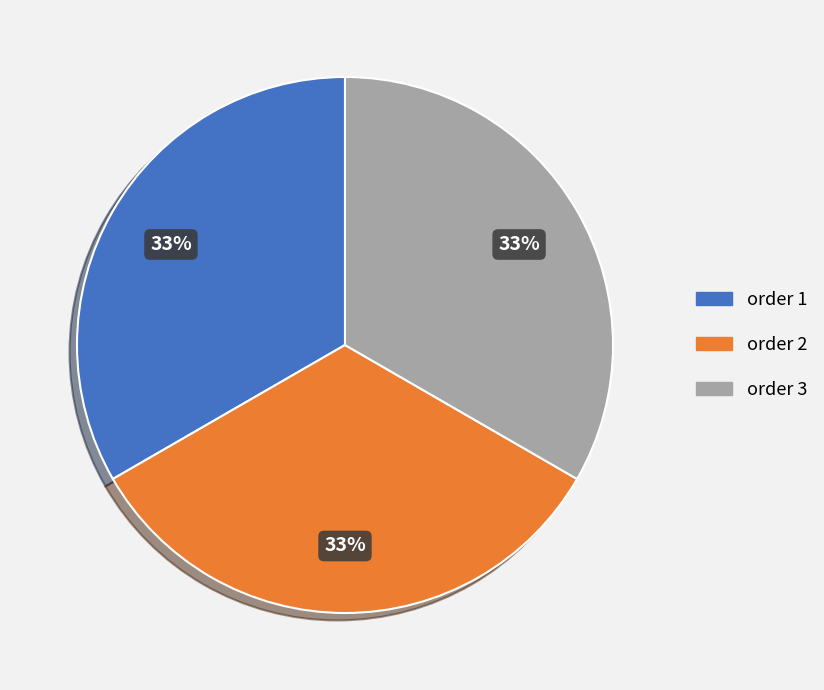

Is there any slice that represents more than half of the pie?

No